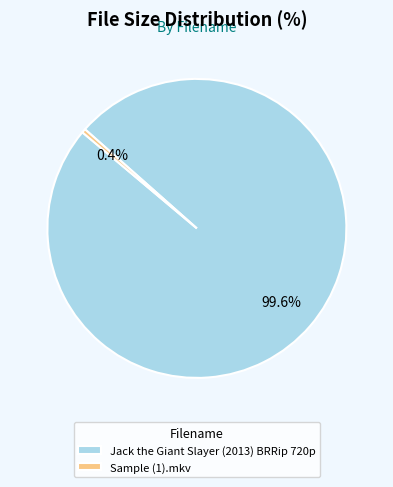

What is the largest slice in the pie chart?

Jack the Giant Slayer (2013) BRRip 720p